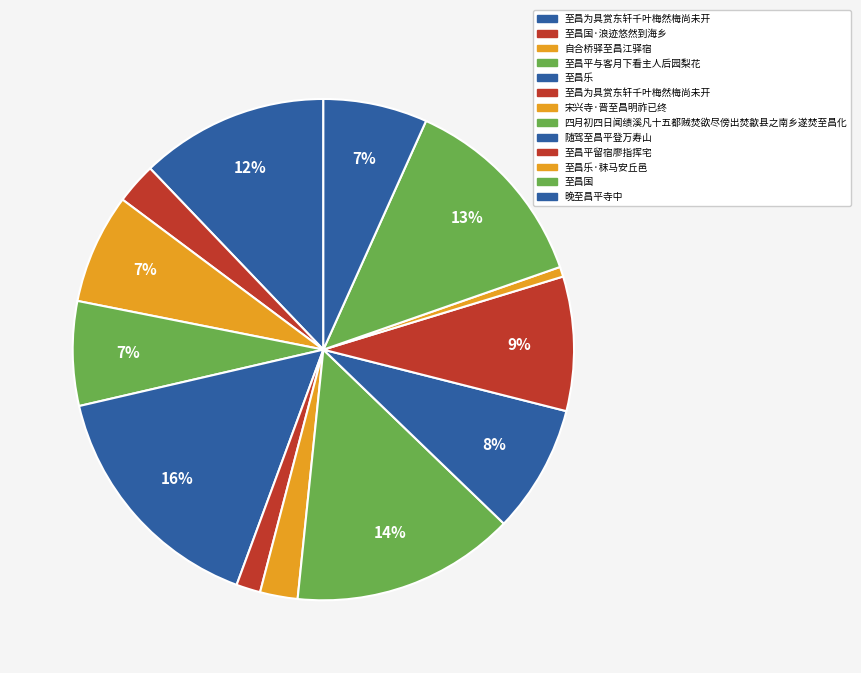

Count the number of slices in the pie.

13